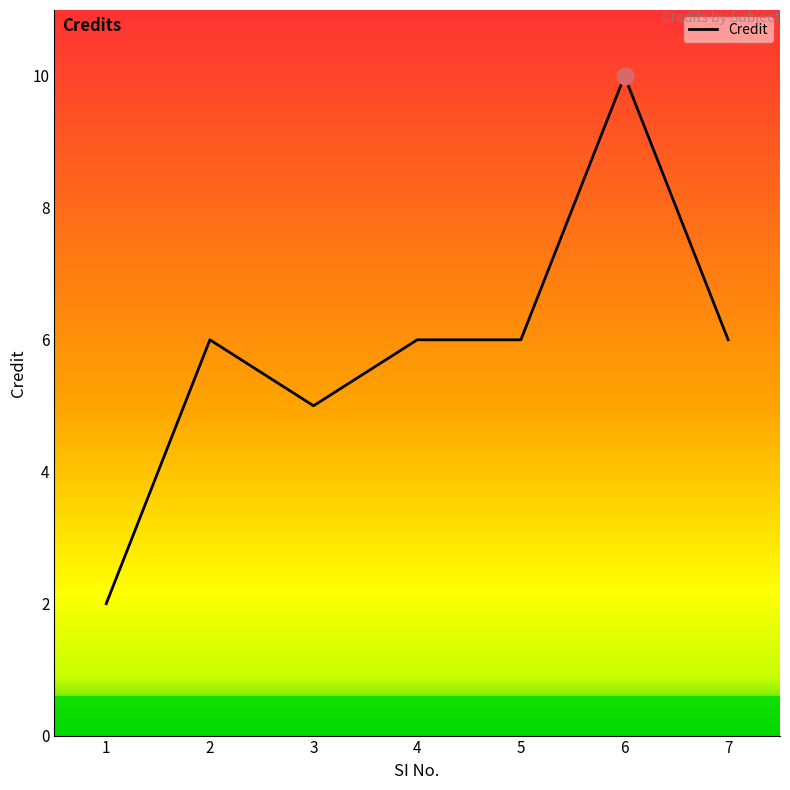

How many lines are shown in the chart?

1